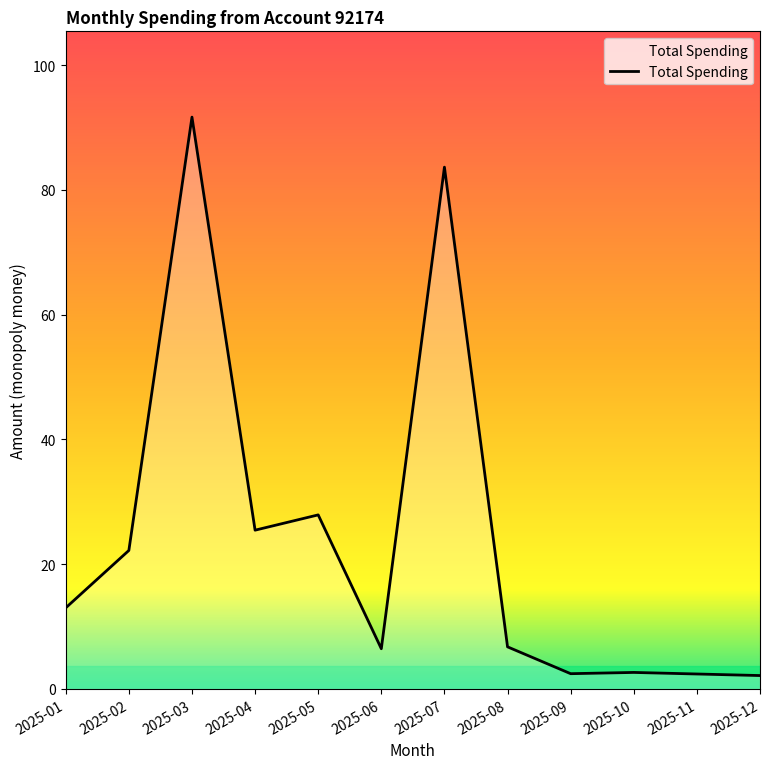

What is the maximum value shown in the chart?

91.7